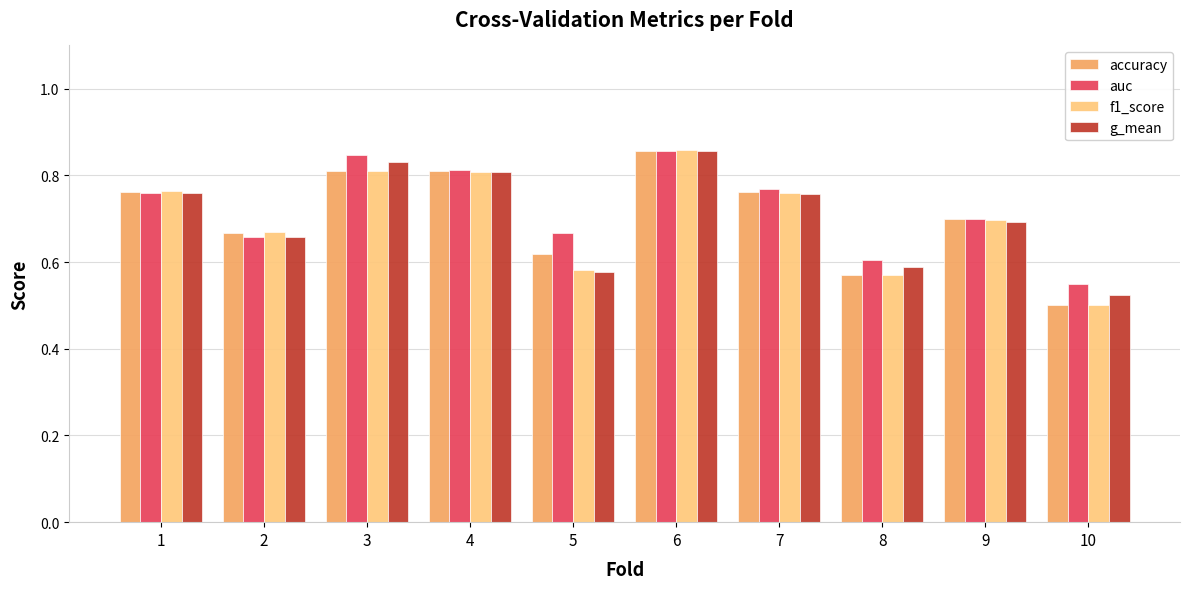

Are the bars grouped side by side (vs. stacked)?

Yes